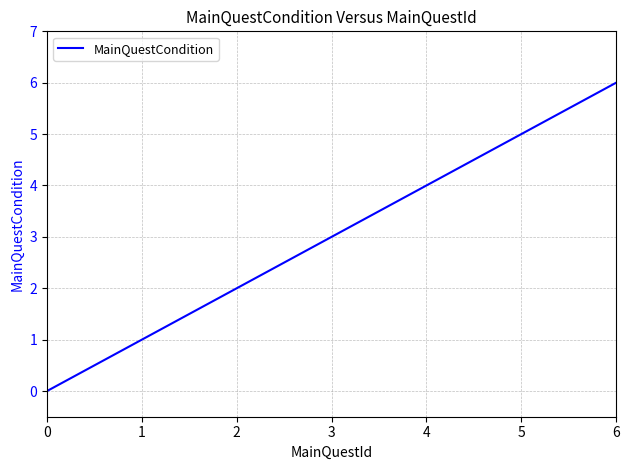

Rank the categories by value from highest to lowest.

6, 5, 4, 3, 2, 1, 0